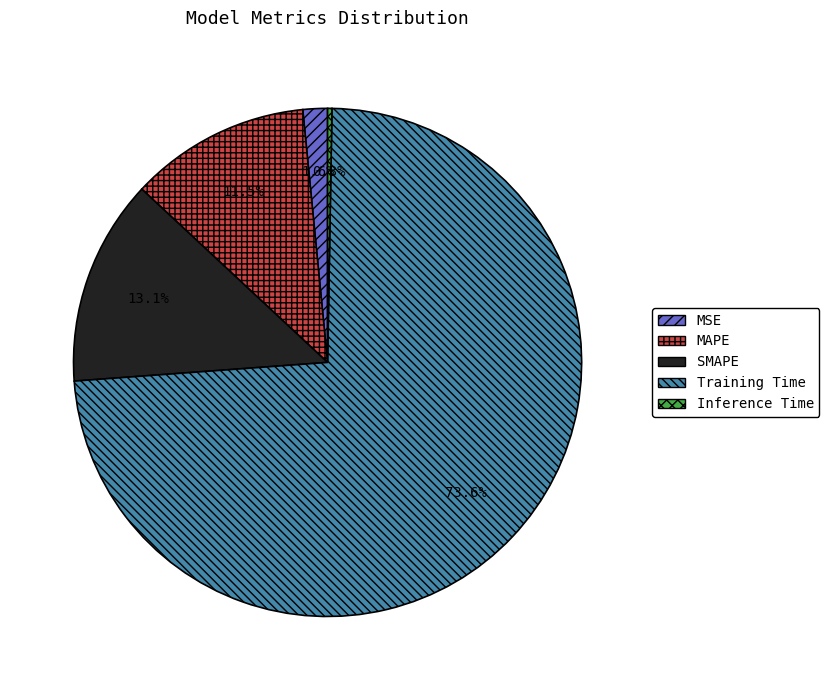

Does SMAPE represent more than half of the total?

No